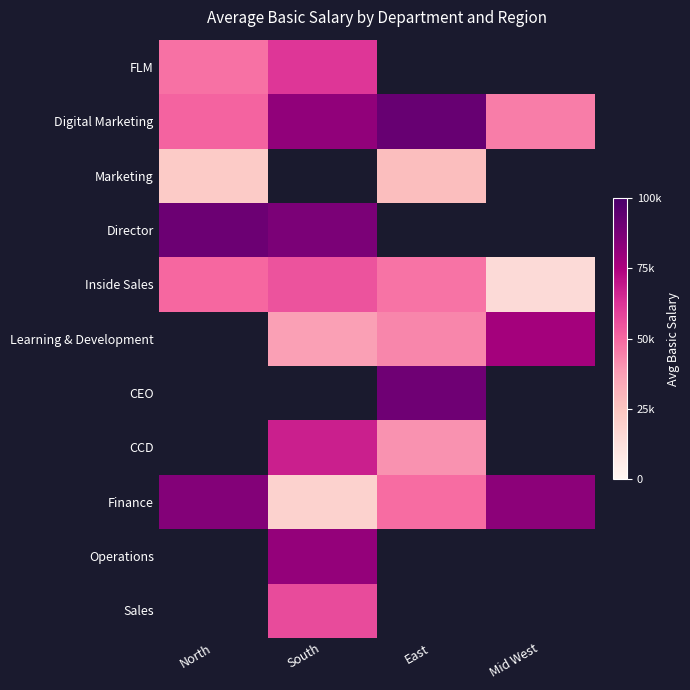

What is the spread (max minus min) of values at South?

68000.0